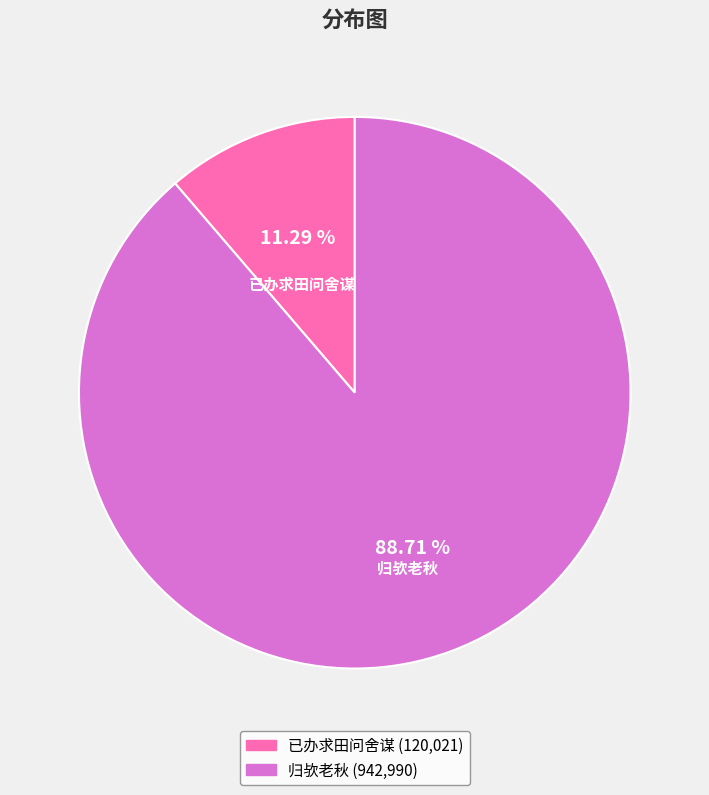

True or false: 已办求田问舍谋 accounts for 11% of the total.

True